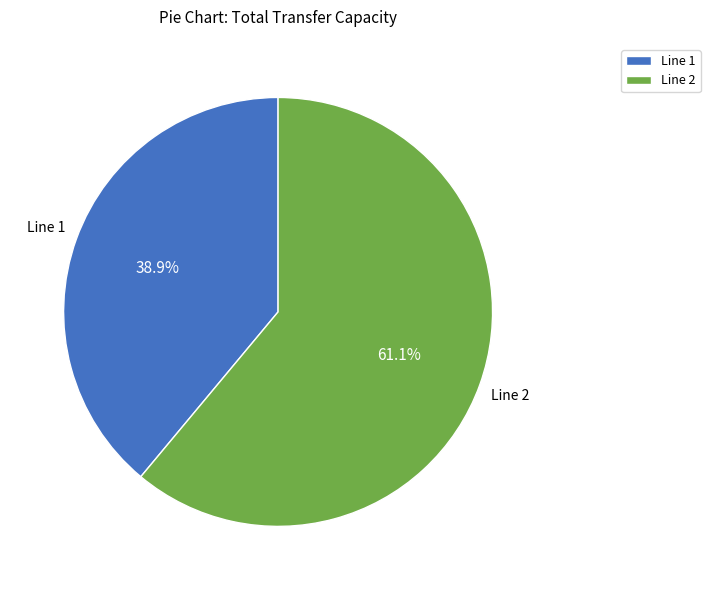

How many segments does this pie chart have?

2